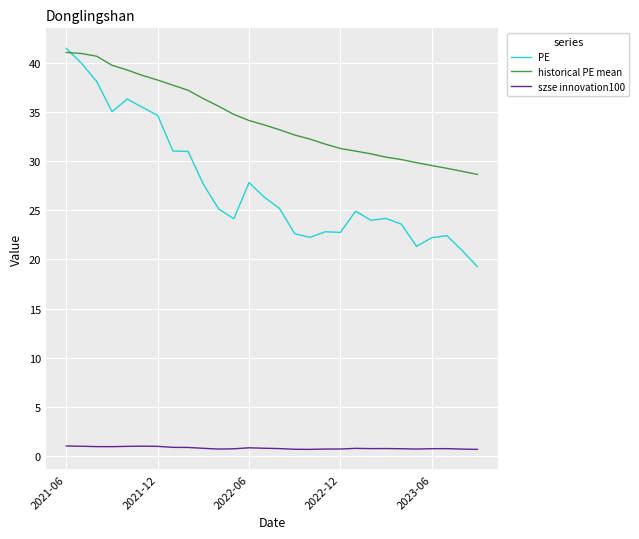

What is the maximum value for historical PE mean?

41.0